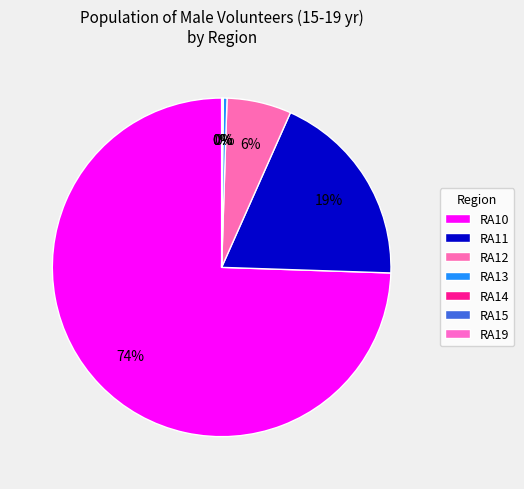

What percentage is the RA10 slice, to the nearest percent?

74%